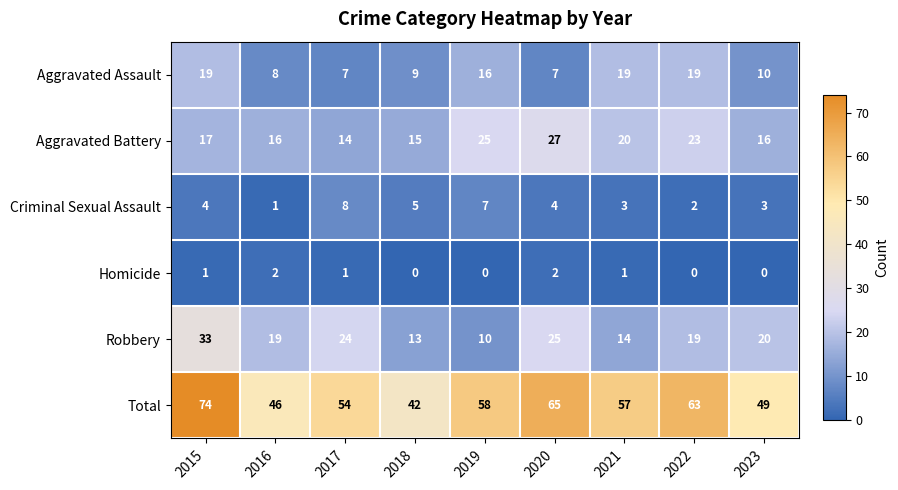

At which label does Total first exceed 57?

2015